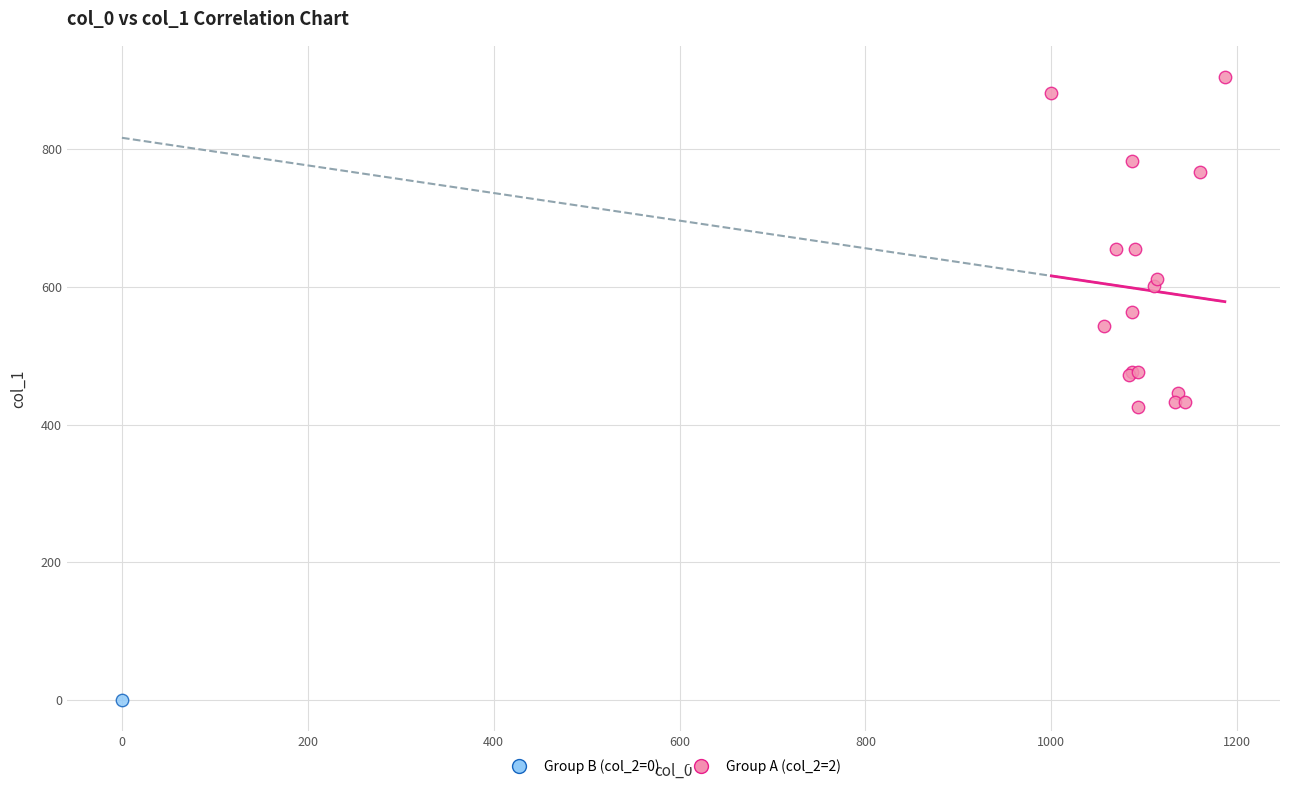

What are all the series names shown in the legend?

Group B (col_2=0), Group A (col_2=2)